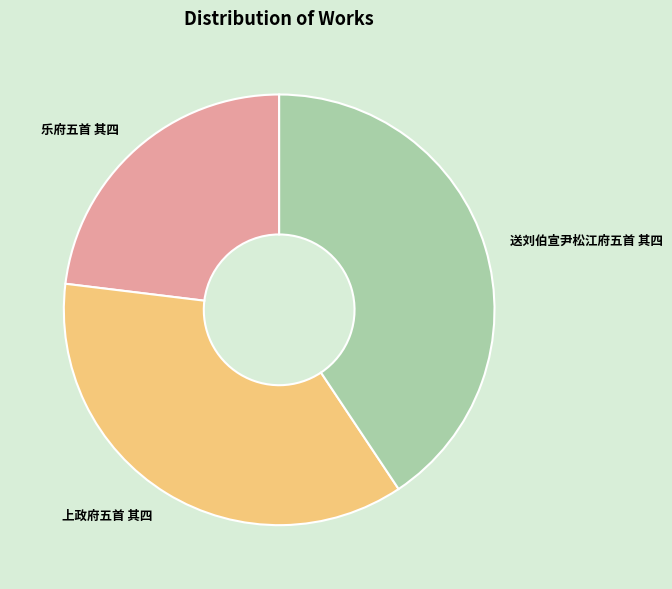

Is it true that 上政府五首 其四 is 36% of the pie?

True